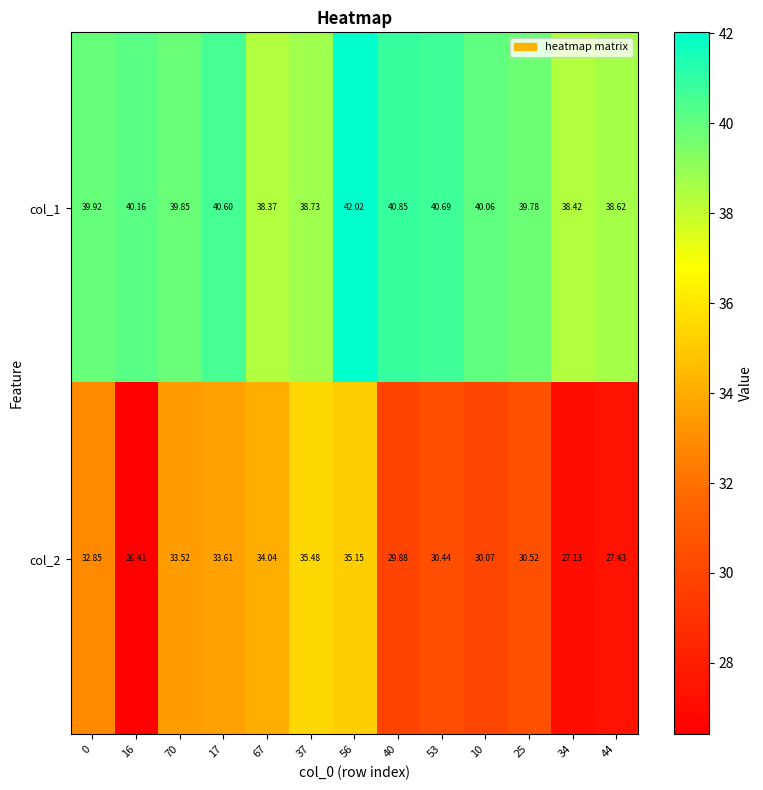

Is the value of col_1 at 40 greater than the value of col_2 at 16?

Yes